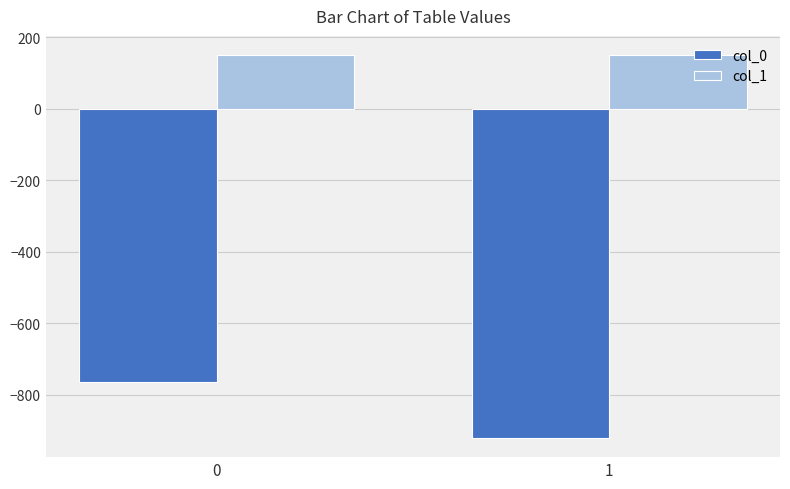

What is the average value of the col_1 series?

149.3